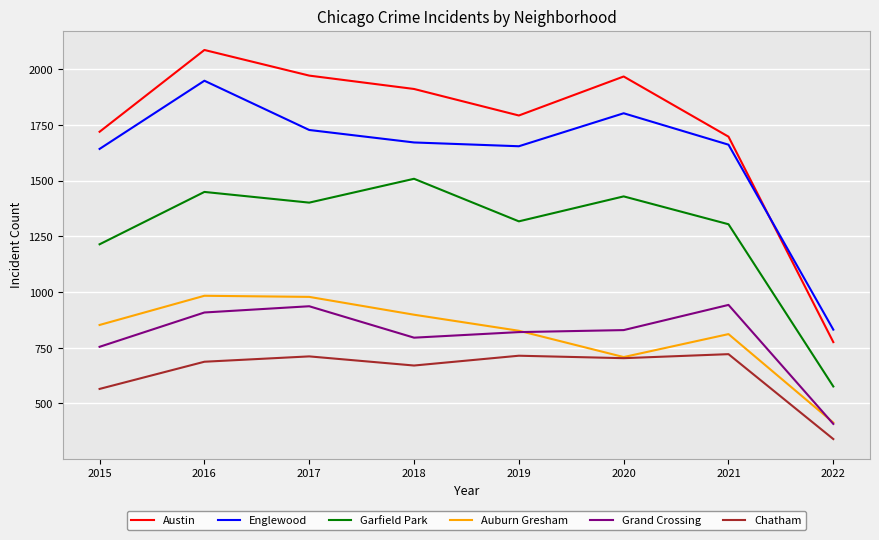

Is the value of Chatham at 2016 greater than the value of Austin at 2017?

No